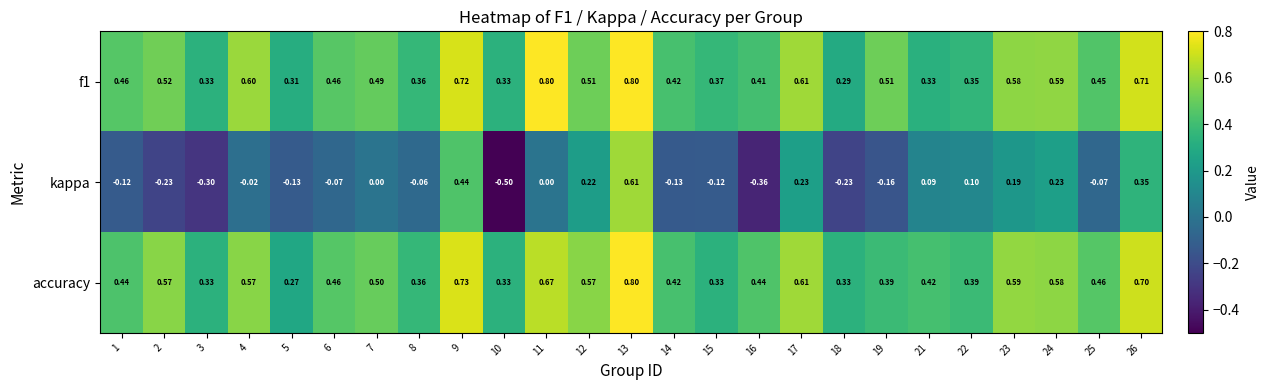

Is the value of f1 at 18 greater than the value of accuracy at 26?

No